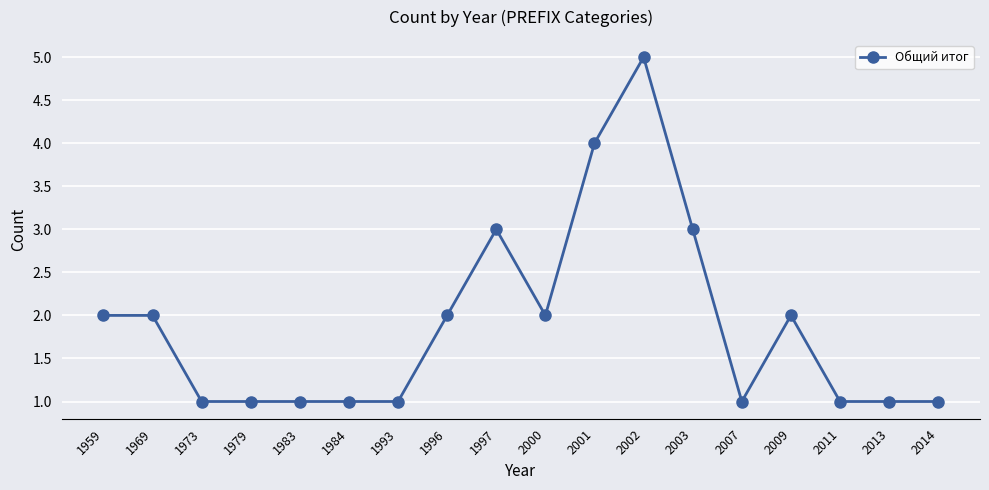

What is the maximum value shown in the chart?

5